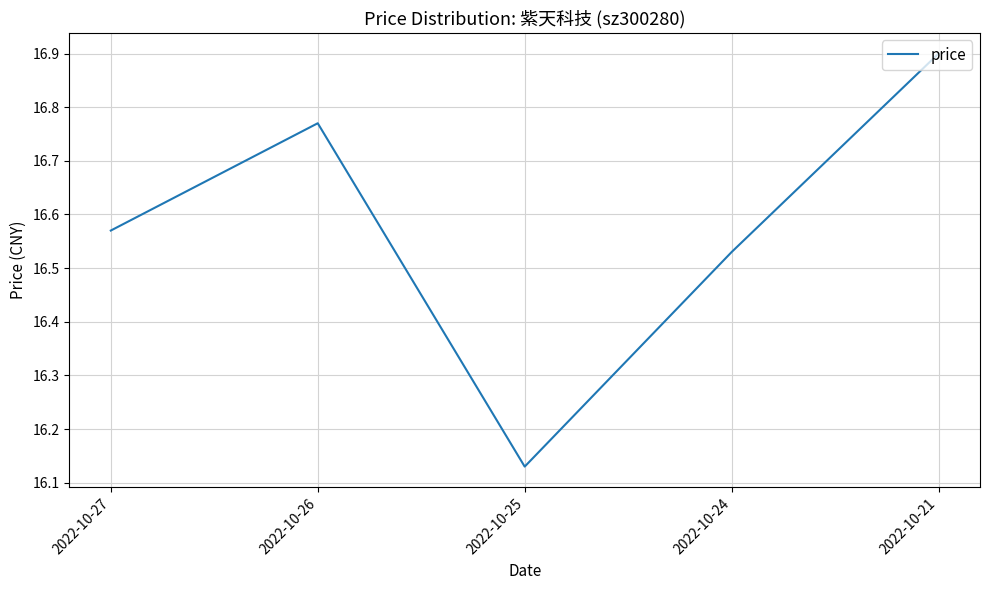

What is the change in value from 2022-10-24 to 2022-10-21?

+0.4